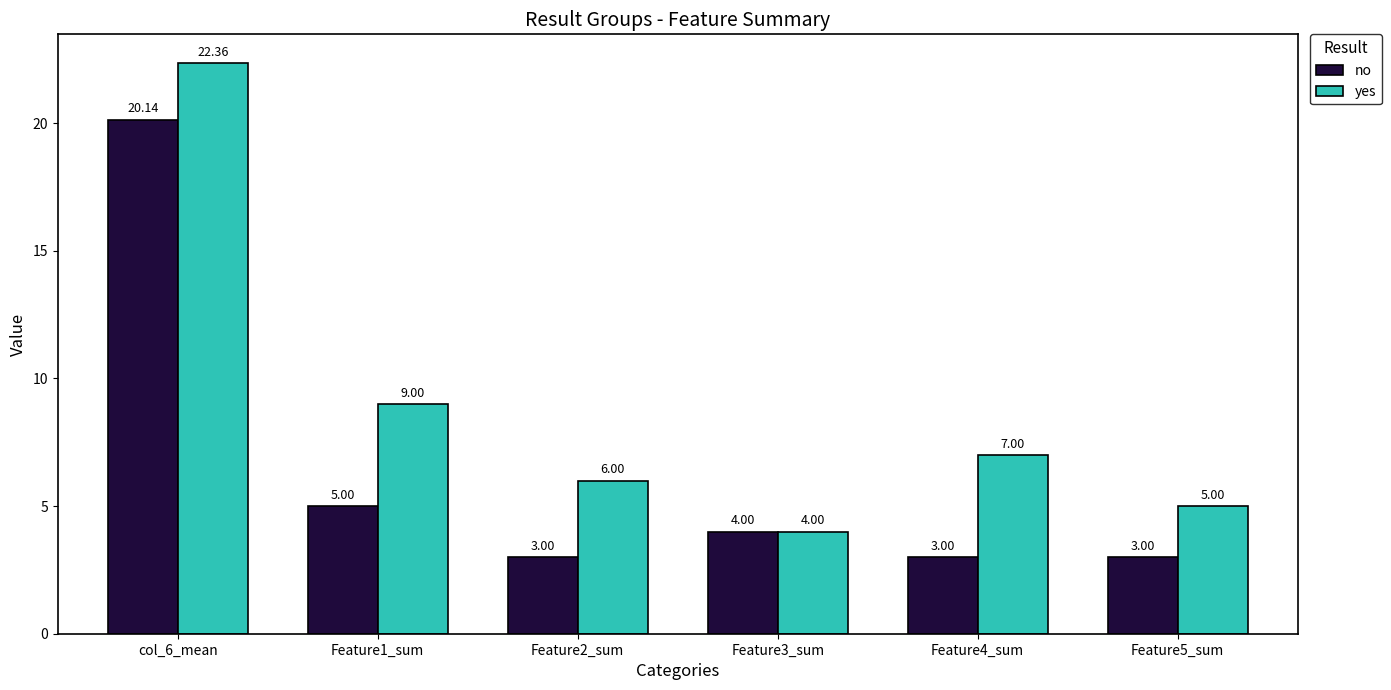

How many series are shown in this chart?

2